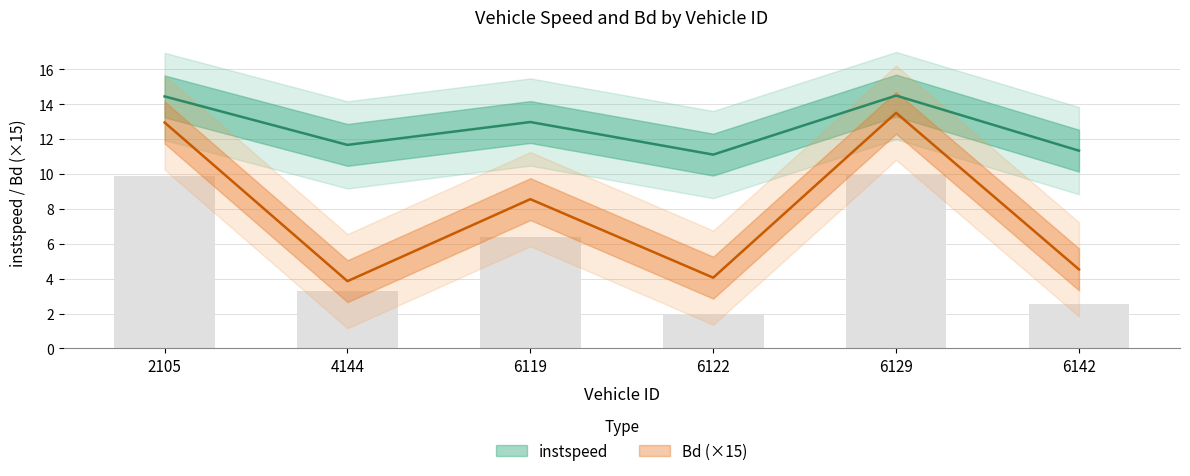

Rank the series by their average value, from highest to lowest.

instspeed, Bd